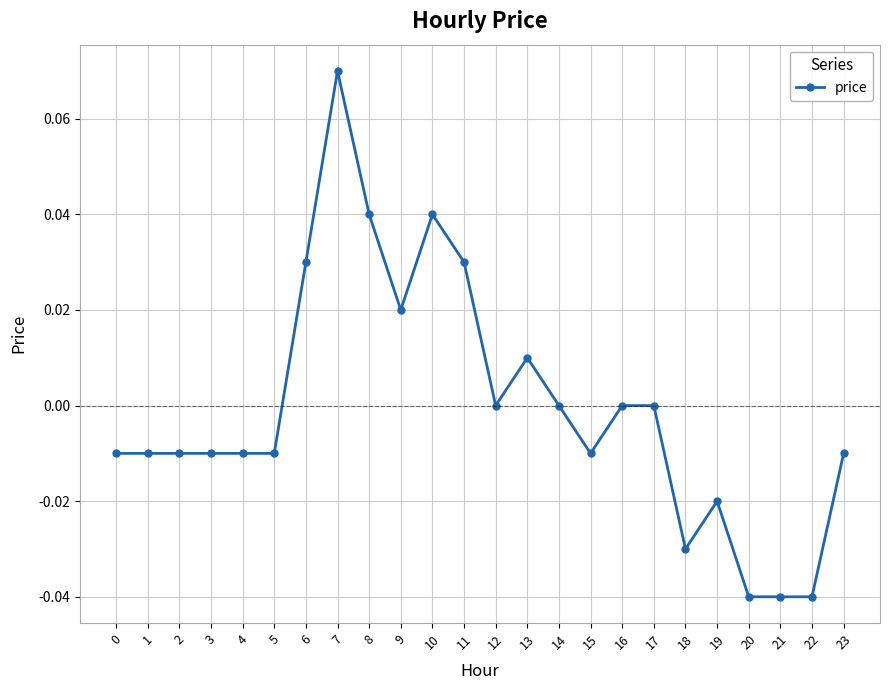

Count the number of categories in the chart.

24